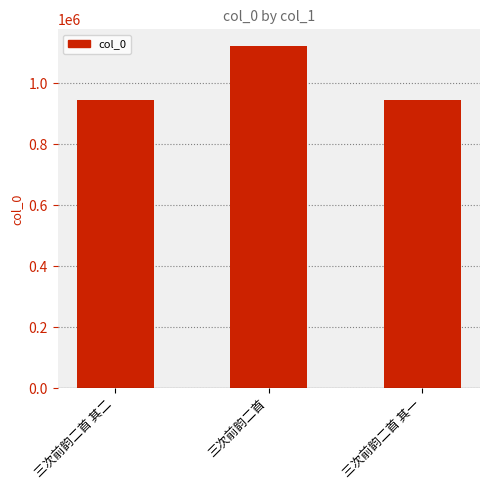

What is the ratio of the value at 三次前韵二首 其二 to the value at 三次前韵二首?

0.8